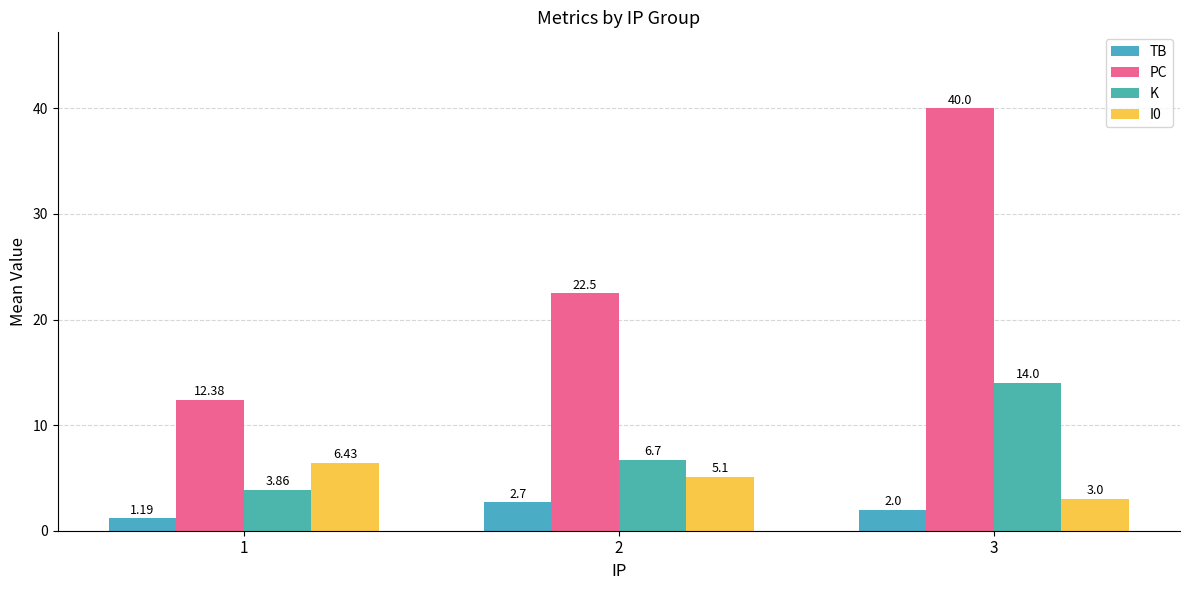

The value of I0 at 2 is 5.1. True or false?

True